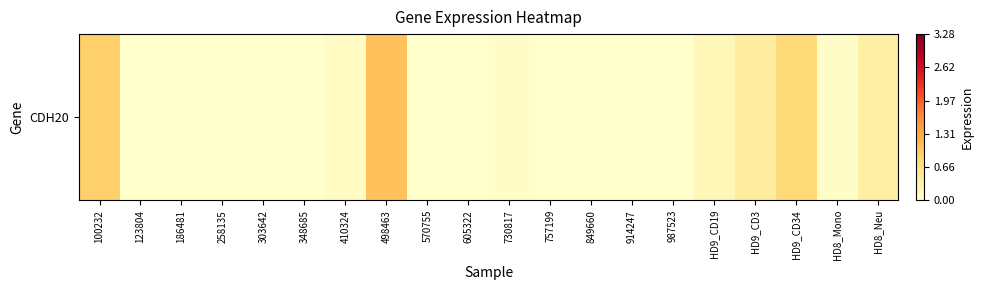

Where is the data nearest to the value 0?

123804